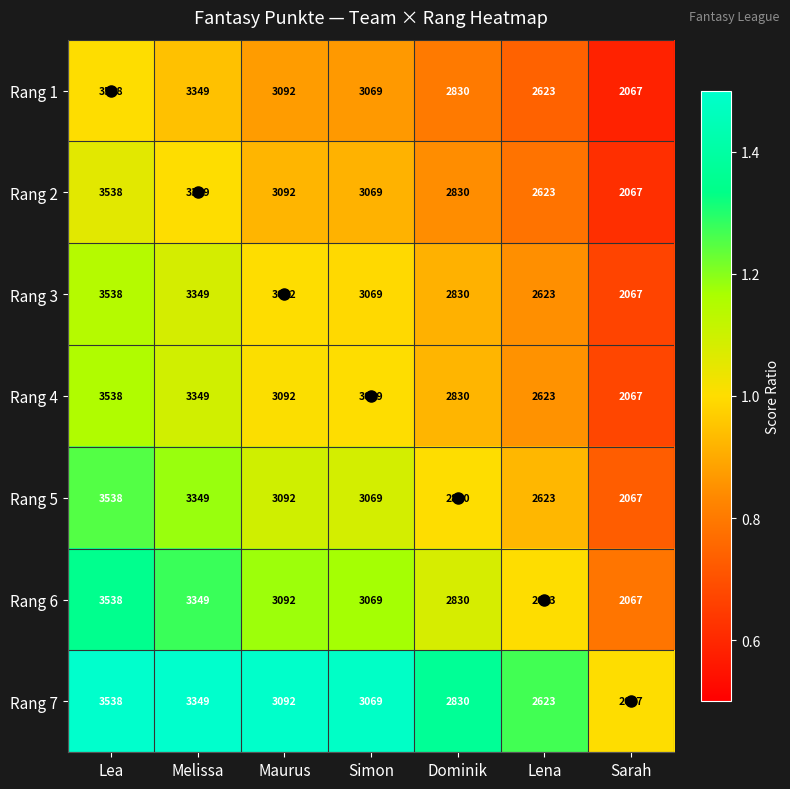

Rank the categories by Rang 6 value from highest to lowest.

Lea, Melissa, Maurus, Simon, Dominik, Lena, Sarah